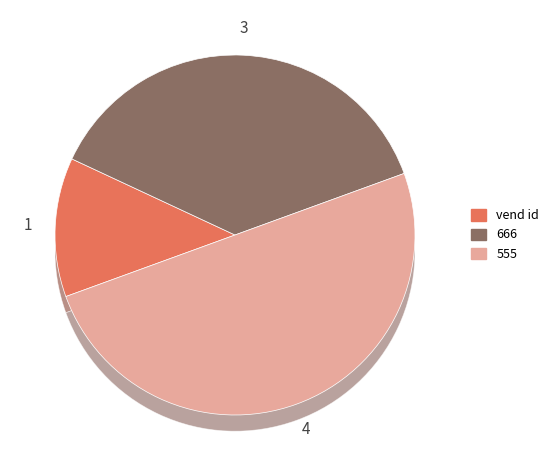

Is there a majority slice in this chart?

No